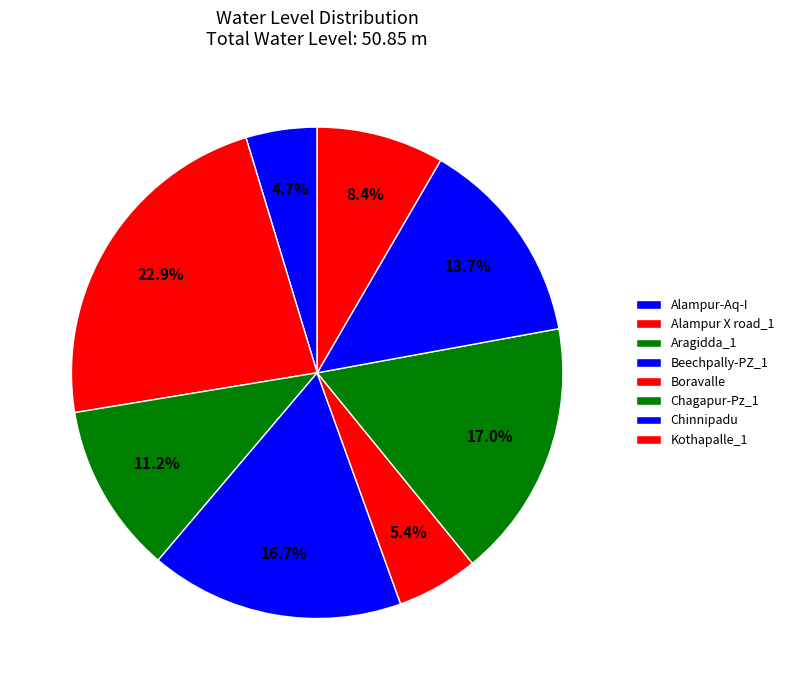

Rank the categories by value from lowest to highest.

Alampur-Aq-I, Boravalle, Kothapalle_1, Aragidda_1, Chinnipadu, Beechpally-PZ_1, Chagapur-Pz_1, Alampur X road_1